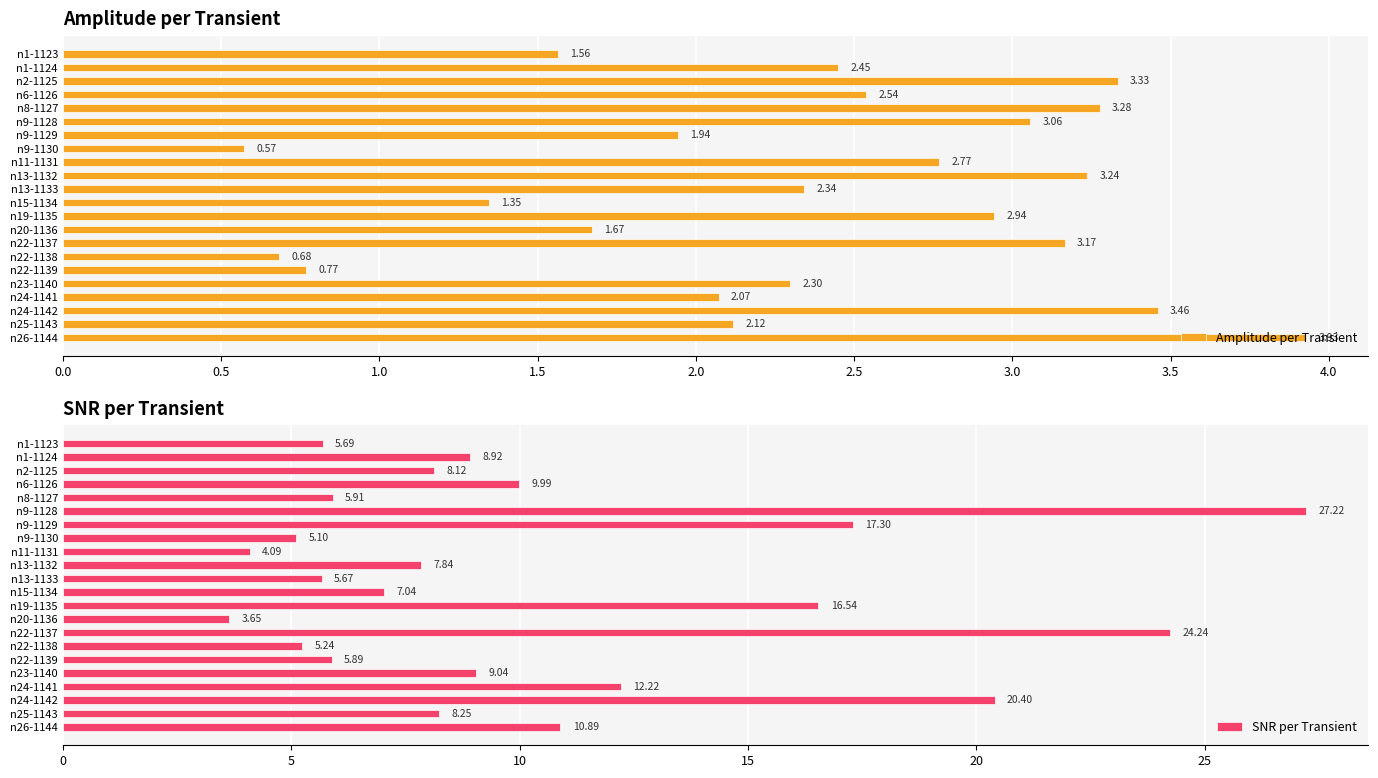

What is the sum of the Amplitude per Transient values at n22-1138 and n8-1127?

4.0